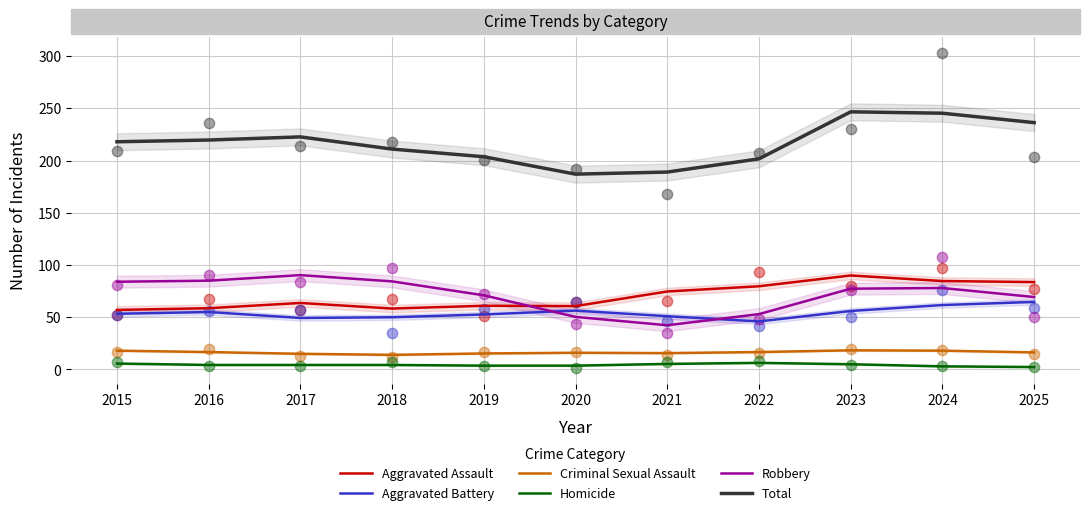

What is the total value across all series at 2016?

439.3